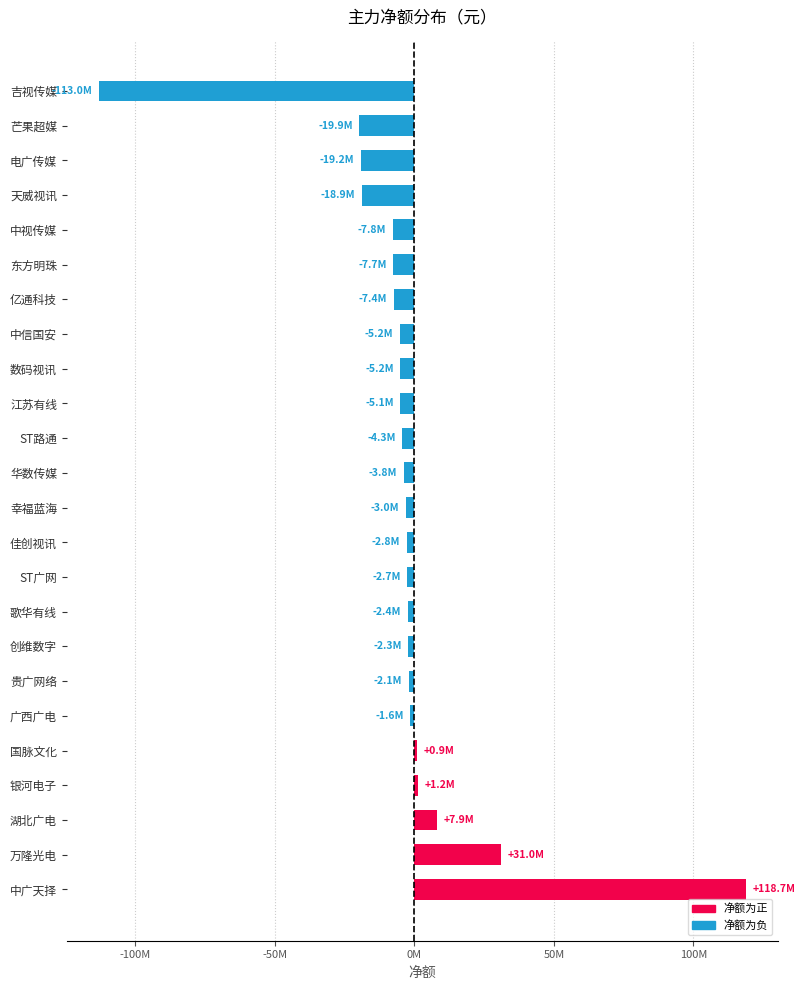

Are the bars horizontal?

Yes